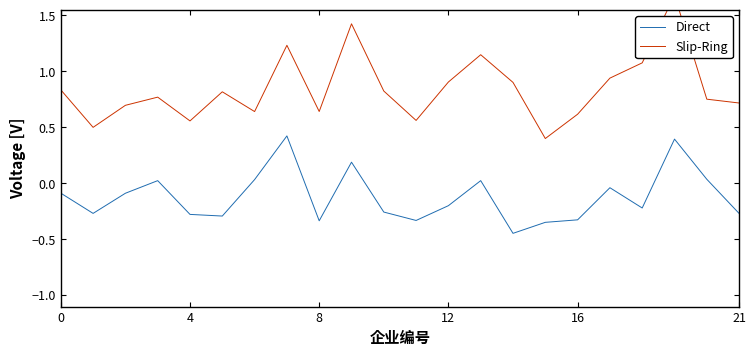

At how many categories does at least one series exceed 1?

5